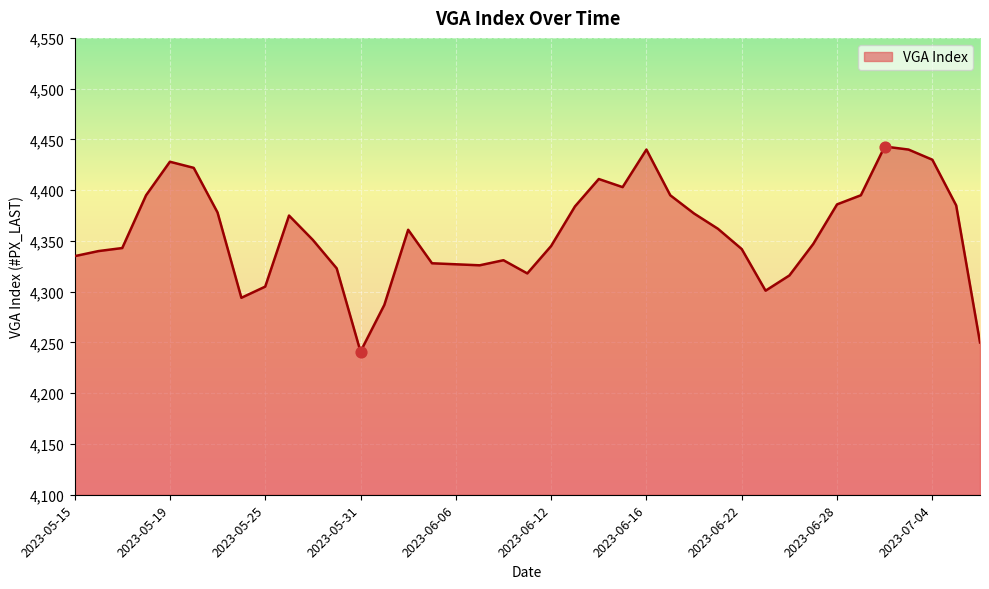

What is the smallest value displayed?

4241